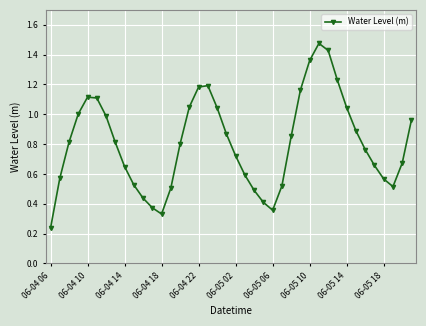

What is the sum of all values?

32.3